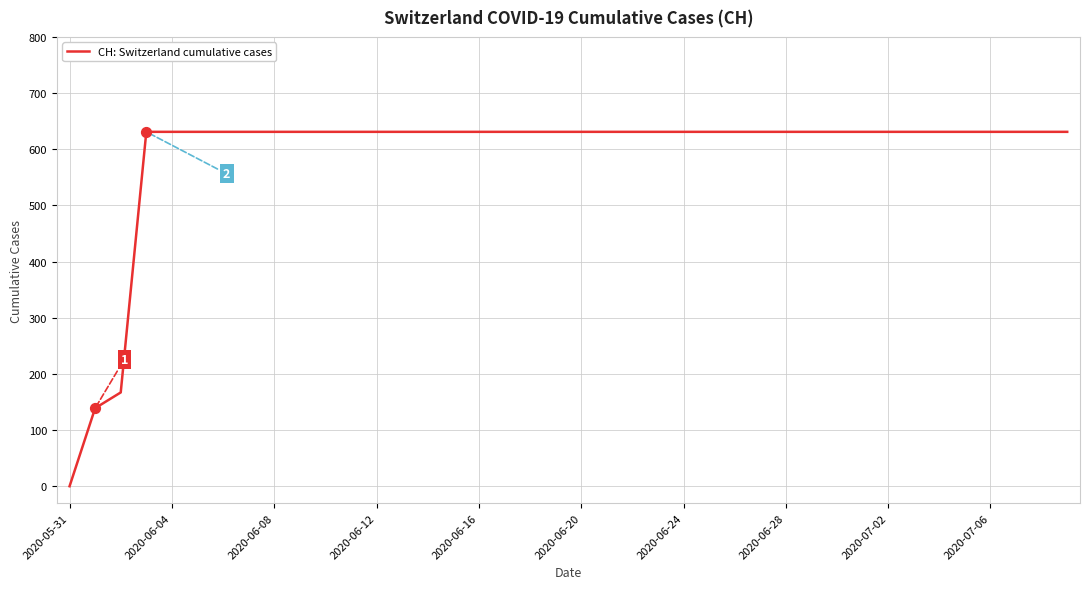

What is the difference between the maximum and minimum values?

631